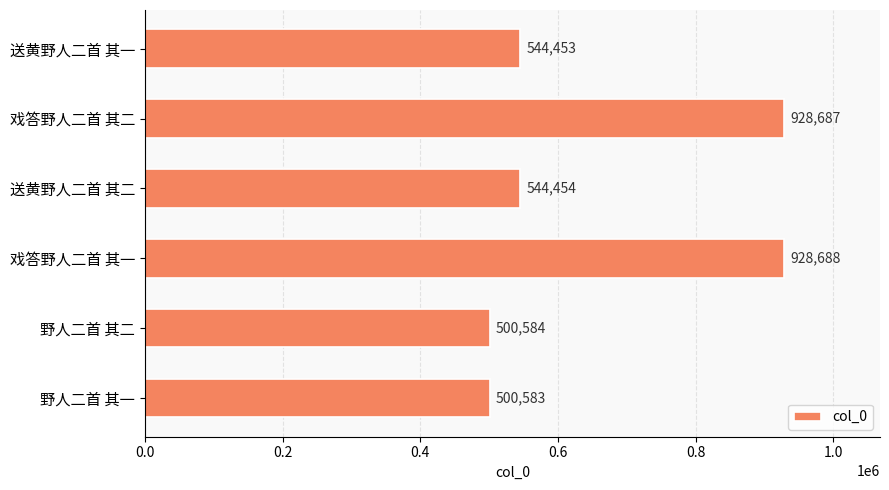

What is the change in value from 送黄野人二首 其一 to 野人二首 其二?

-43869